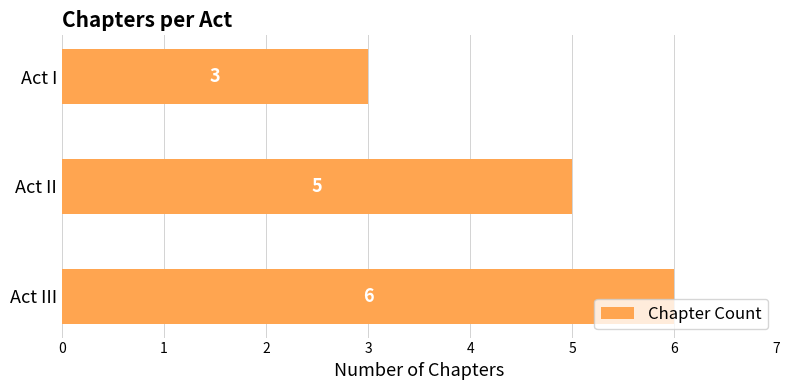

What is the change in value from Act II to Act III?

+1